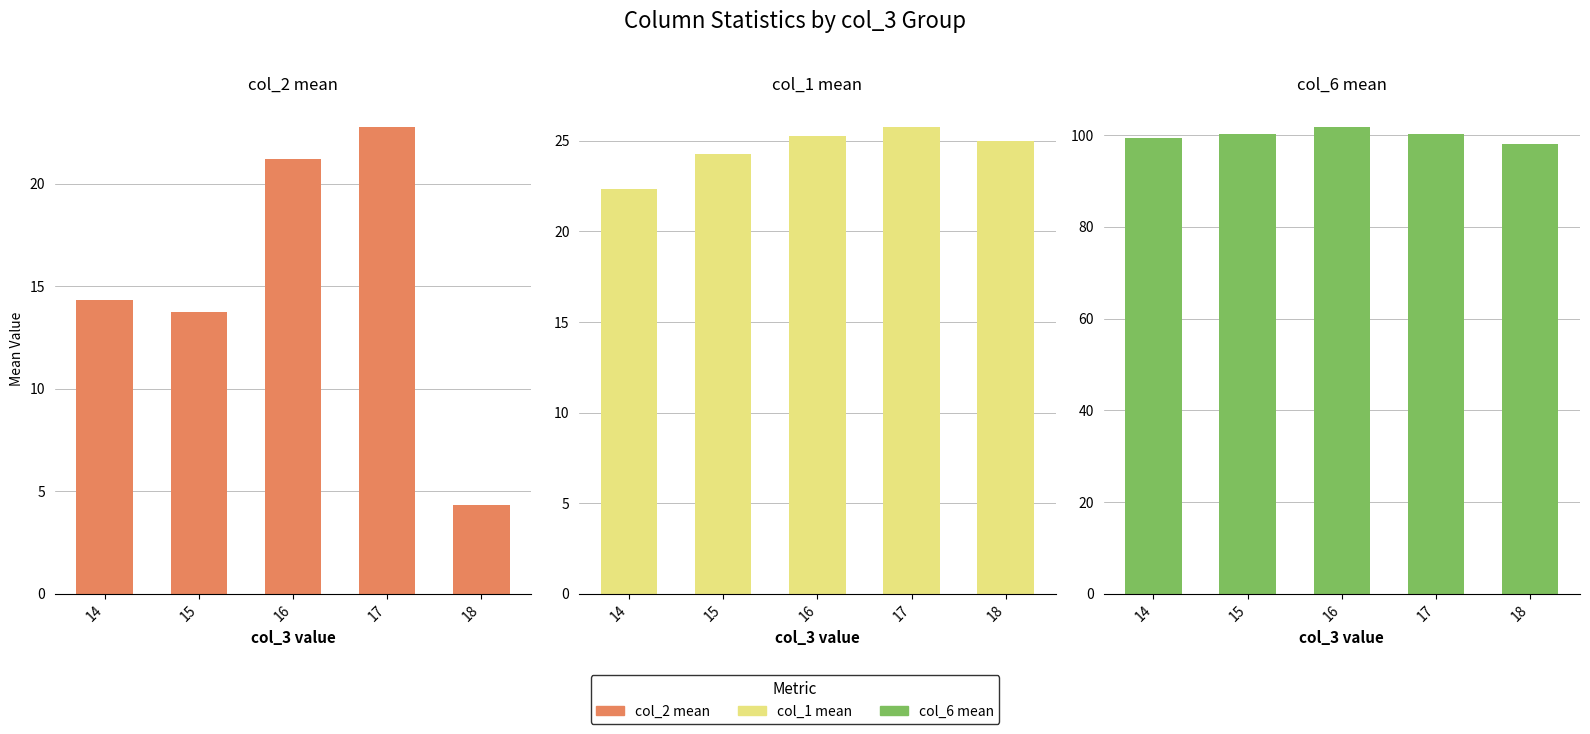

At which label does col_1 mean first exceed 25?

16